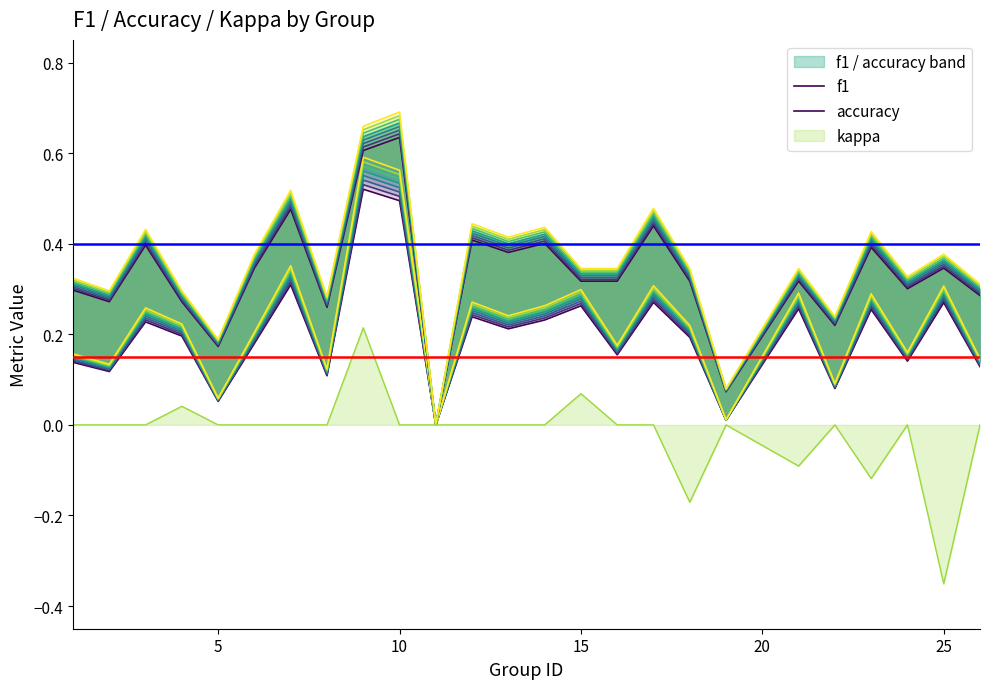

Which series has the widest spread of values?

accuracy